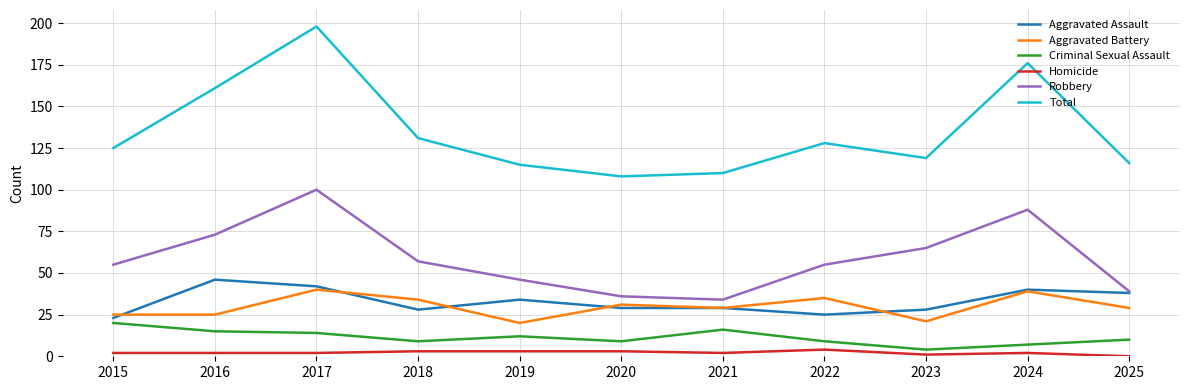

Is it true that Total equals 190 at 2023?

False